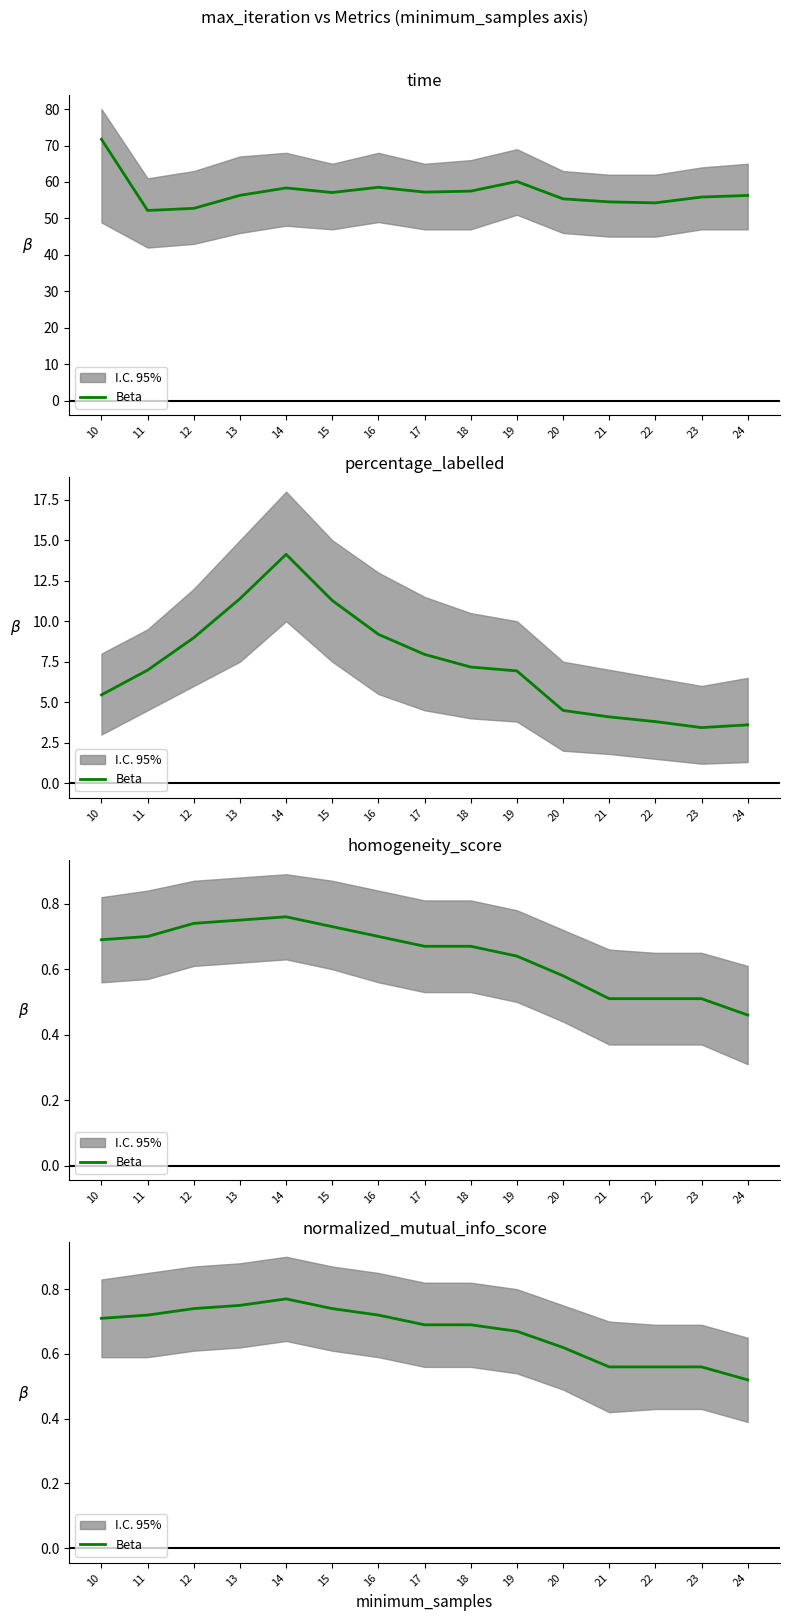

Which category has the lowest value across all series?

24